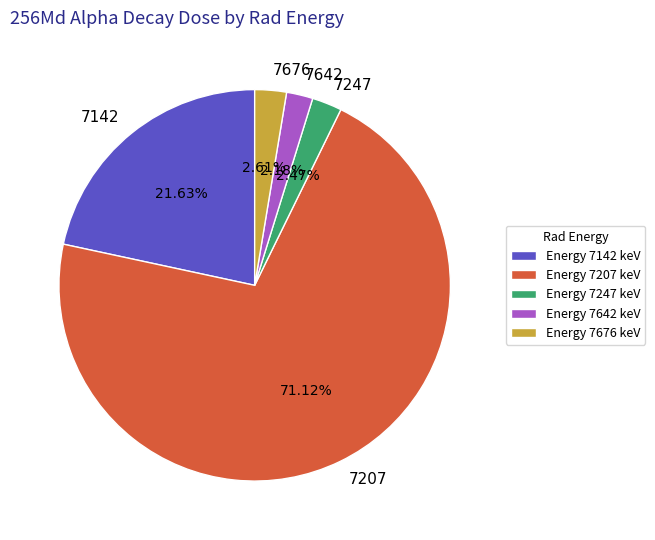

Which has a higher value, 7247 or 7142?

7142